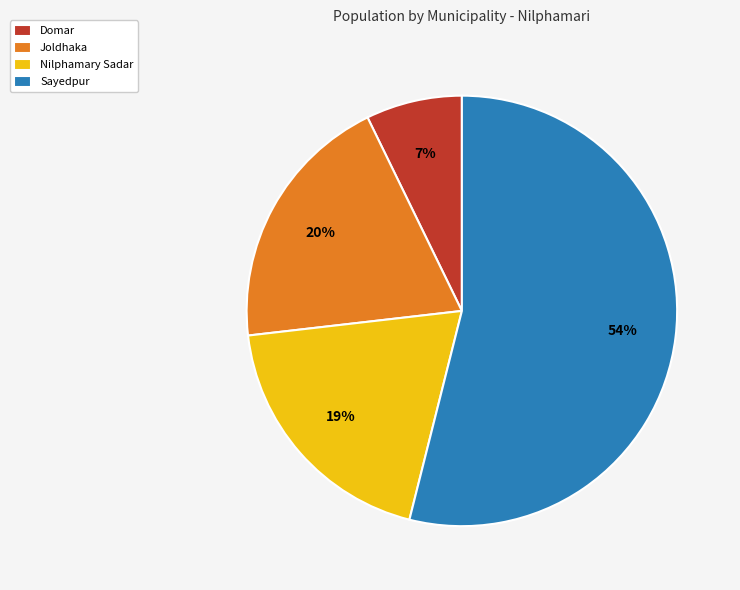

To the nearest percent, what portion does Joldhaka represent?

20%